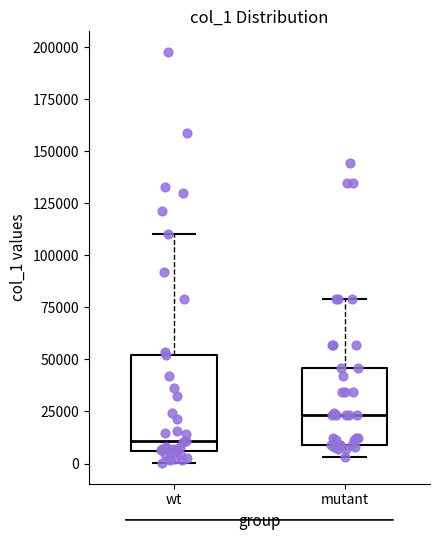

Which box is the tallest, from its lower edge to its upper edge?

wt